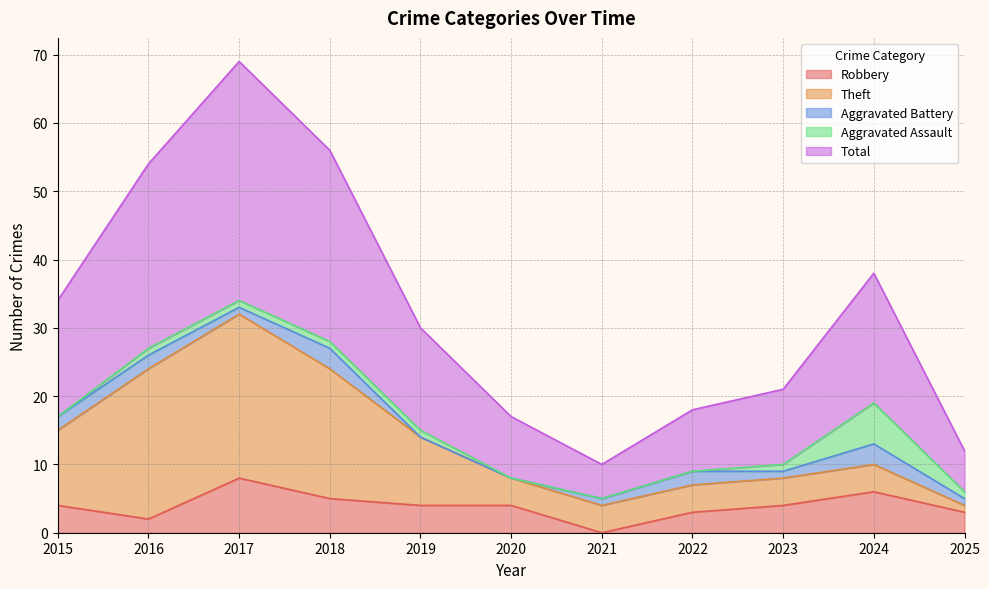

At how many categories does at least one series exceed 8?

9